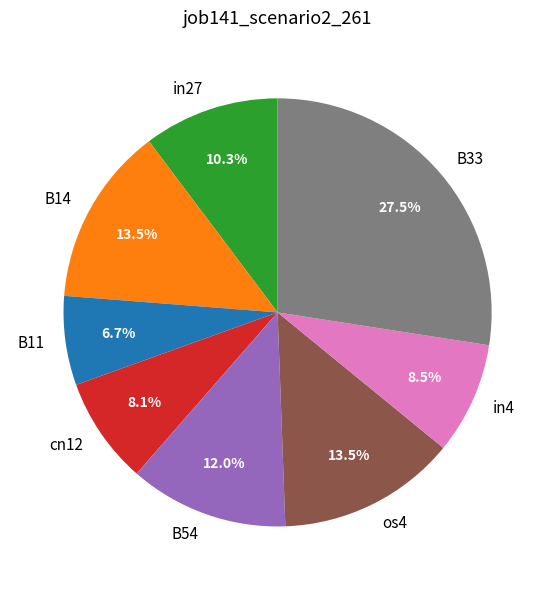

Combined, do B33 and B14 account for over 50%?

No